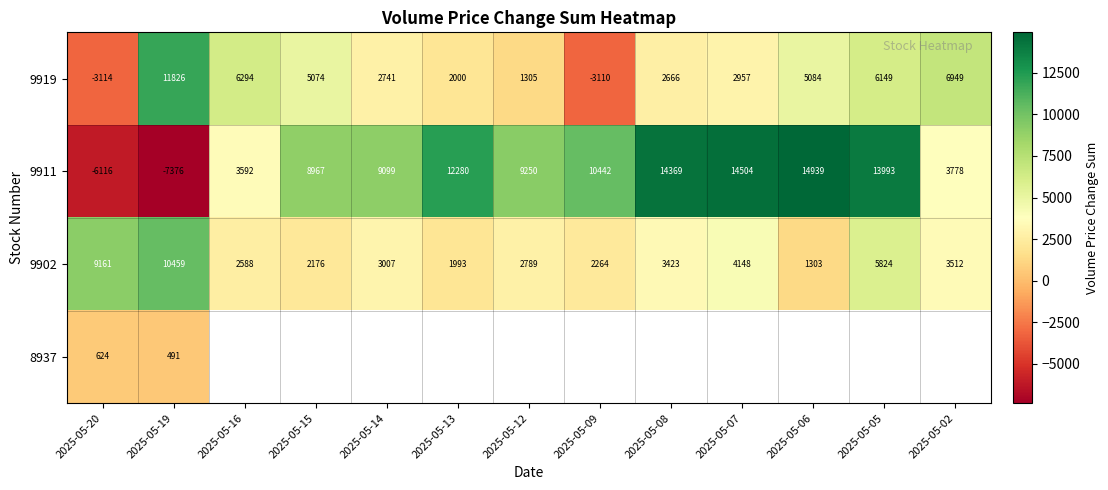

Which series changed the most between 2025-05-13 and 2025-05-12?

9911